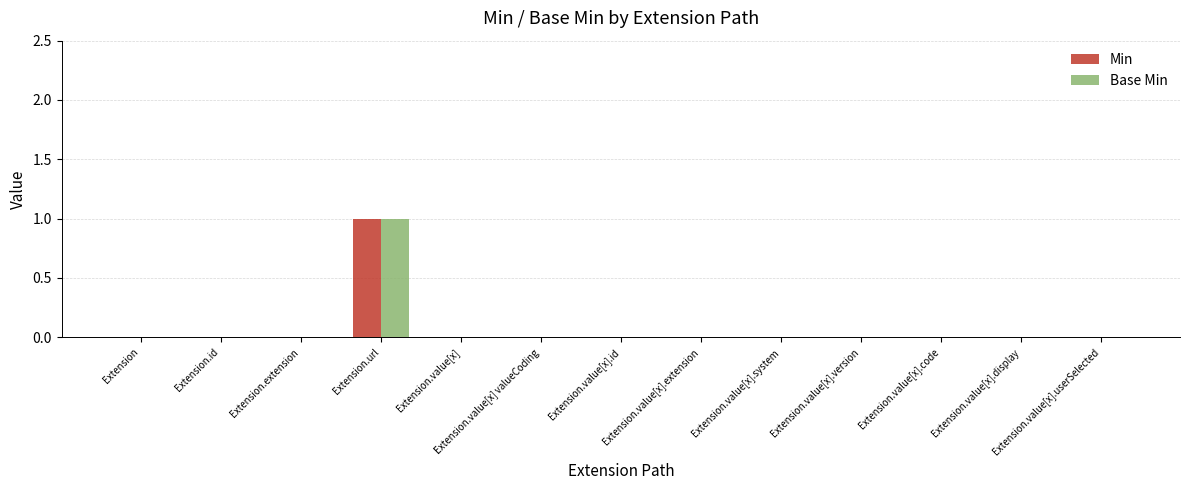

The Base Min series shows 1 at Extension.value[x].id. True or false?

False